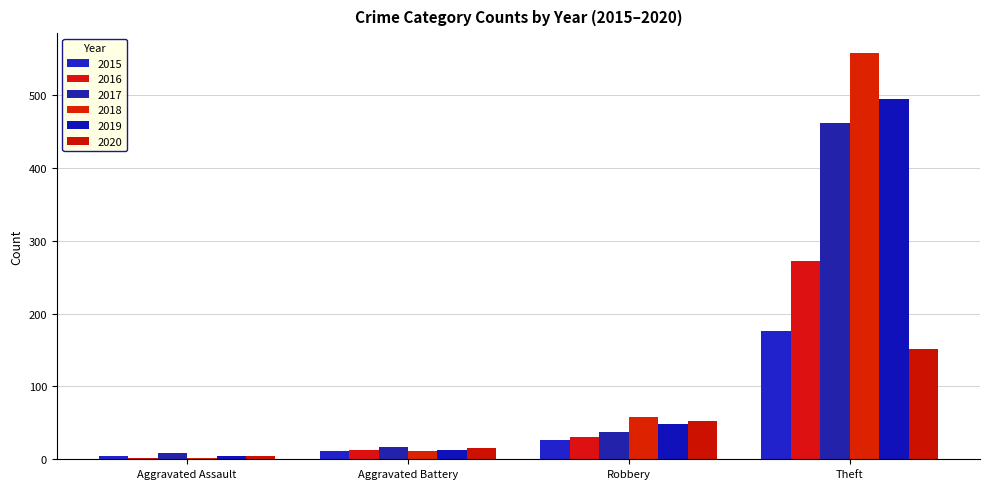

What is the label of the 2nd bar from the left?

Aggravated Battery